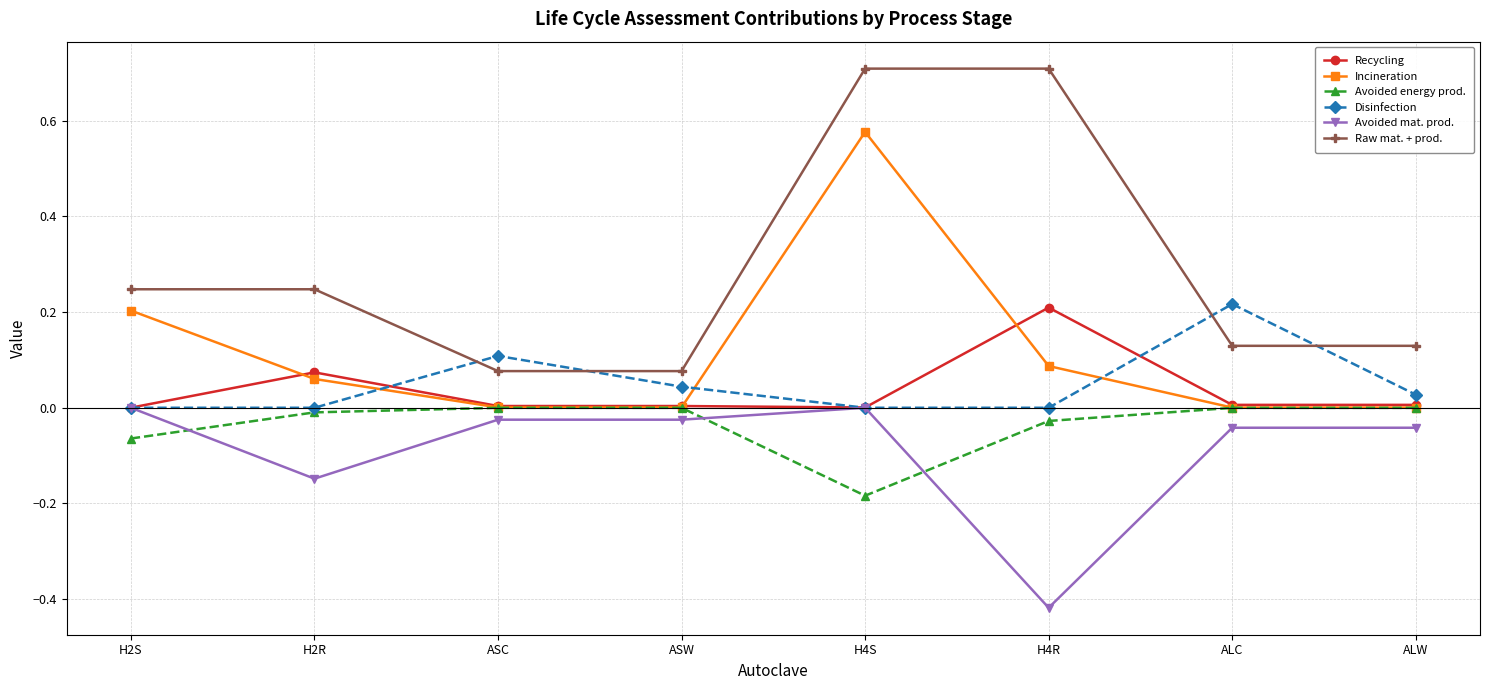

How many lines are shown in the chart?

6